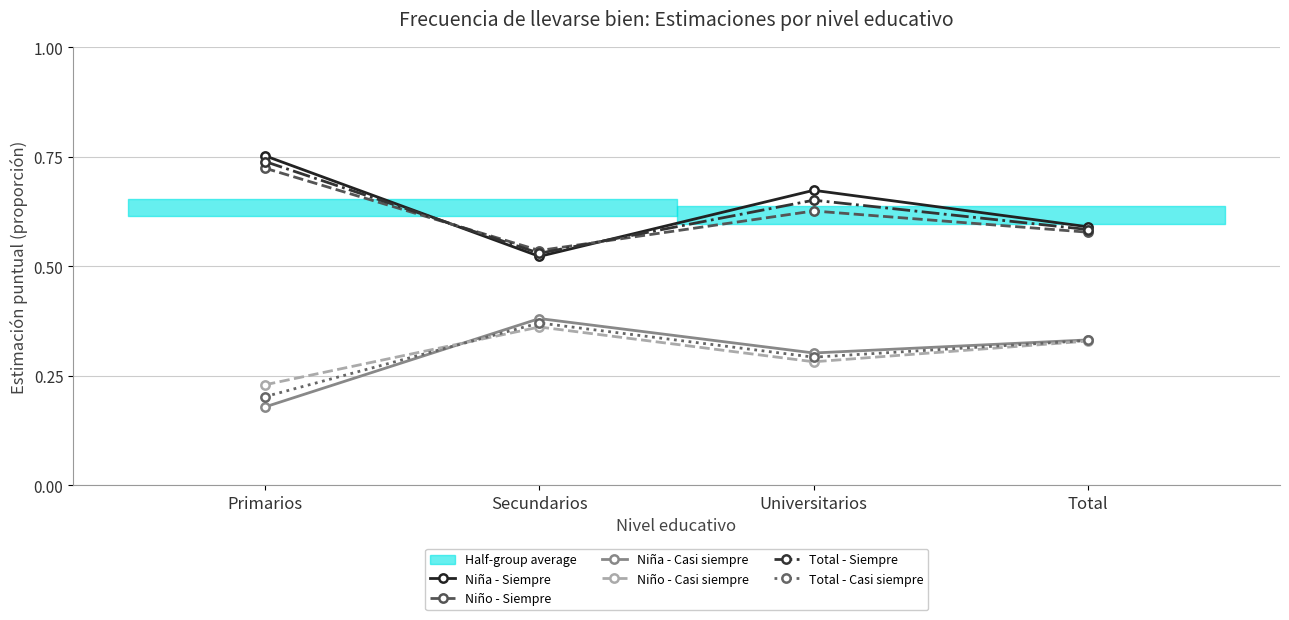

True or false: Total - Casi siempre and Niño - Siempre intersect in this chart.

False